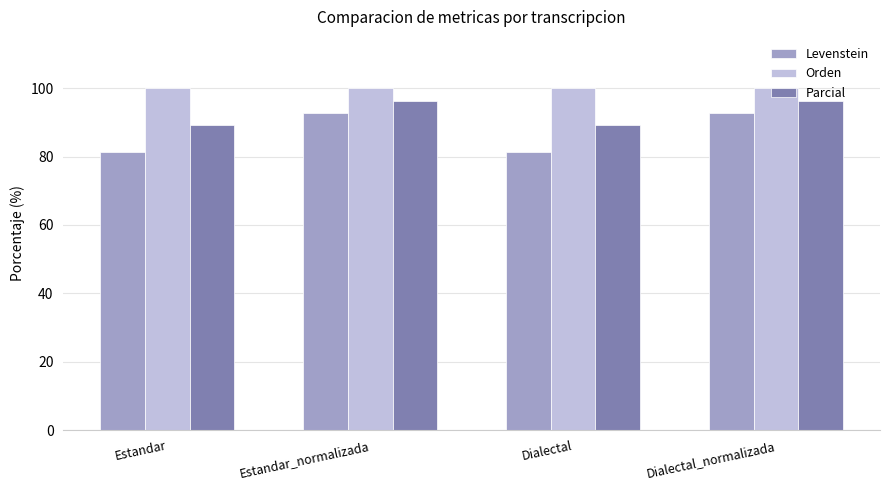

What is the sum of all Orden values?

400.0